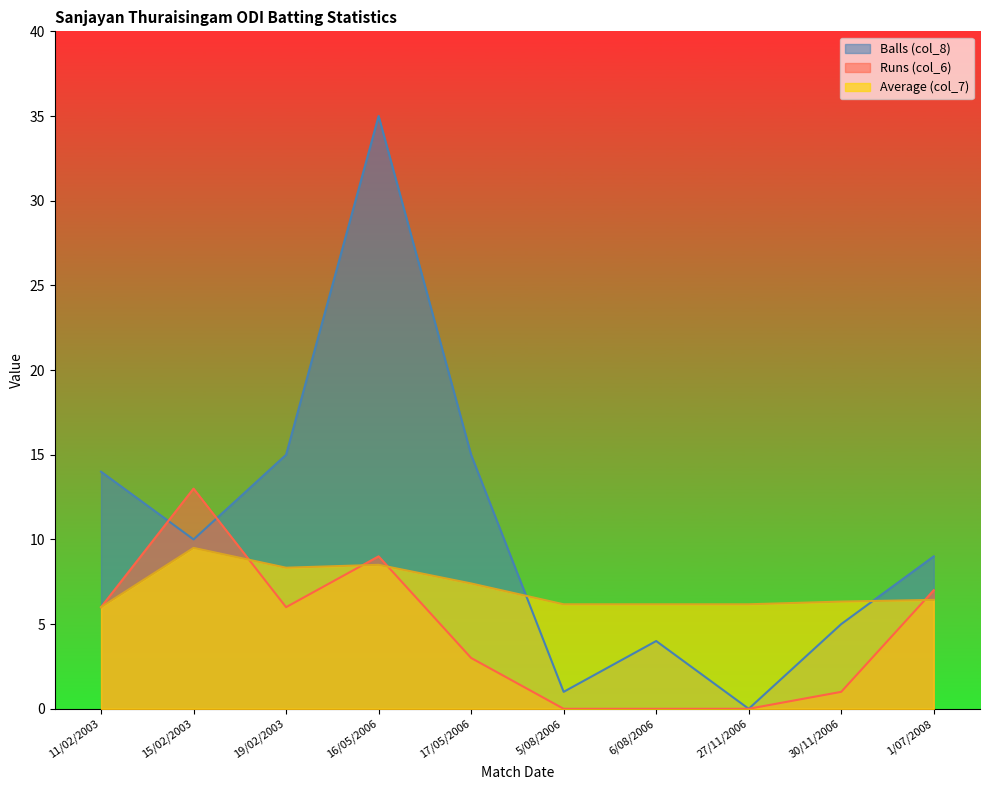

What is the sum of the Balls (col_8) values at 5/08/2006 and 17/05/2006?

16.0